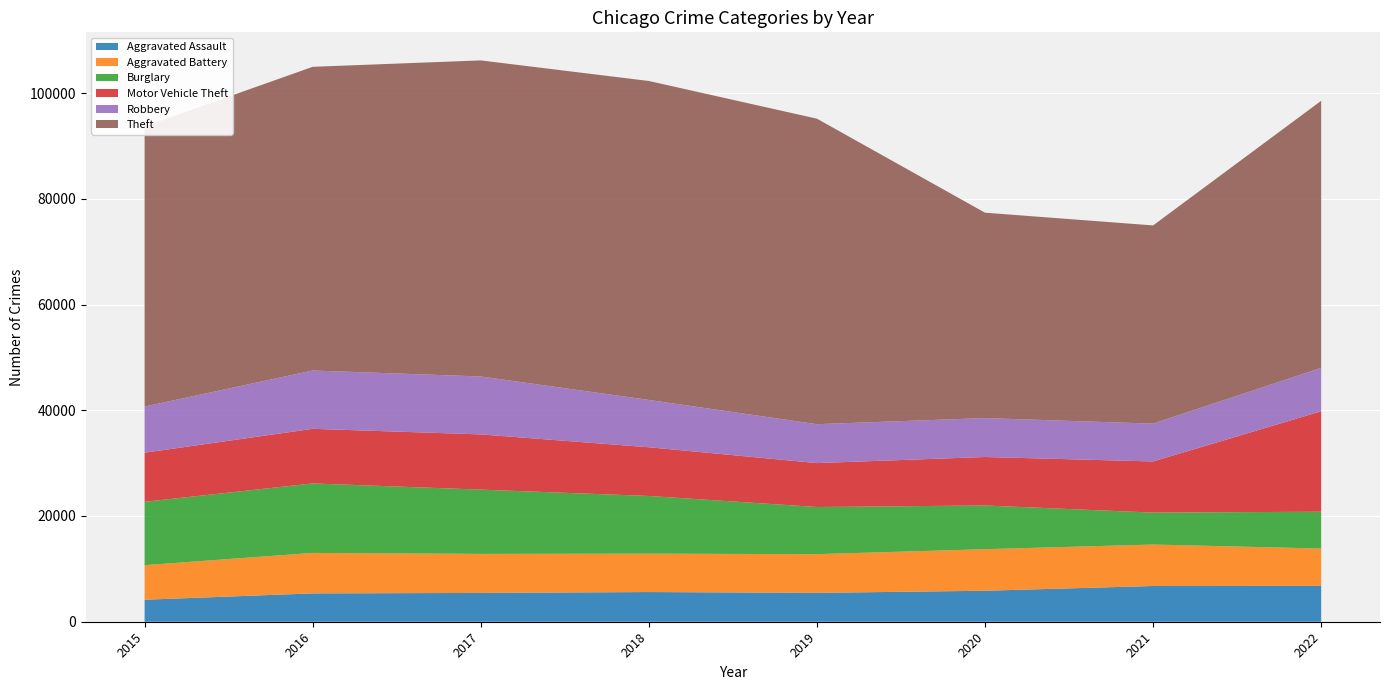

Reading right to left, extract all data points from this chart.

Aggravated Assault: 6783	6759	5860	5458	5617	5447	5360	4163
Aggravated Battery: 7062	7843	7862	7324	7256	7384	7656	6539
Burglary: 6964	6040	8267	8918	10916	12156	13144	11980
Motor Vehicle Theft: 19001	9675	9171	8310	9216	10447	10329	9289
Robbery: 8208	7153	7361	7358	8950	10957	11031	8735
Theft: 50516	37492	38850	57787	60328	59786	57443	52982